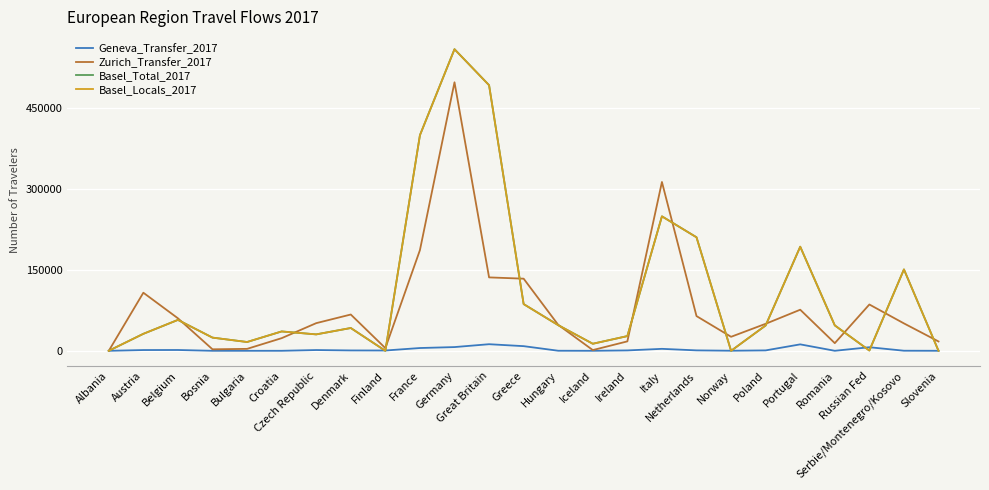

Which series has the widest spread of values?

Basel_Total_2017